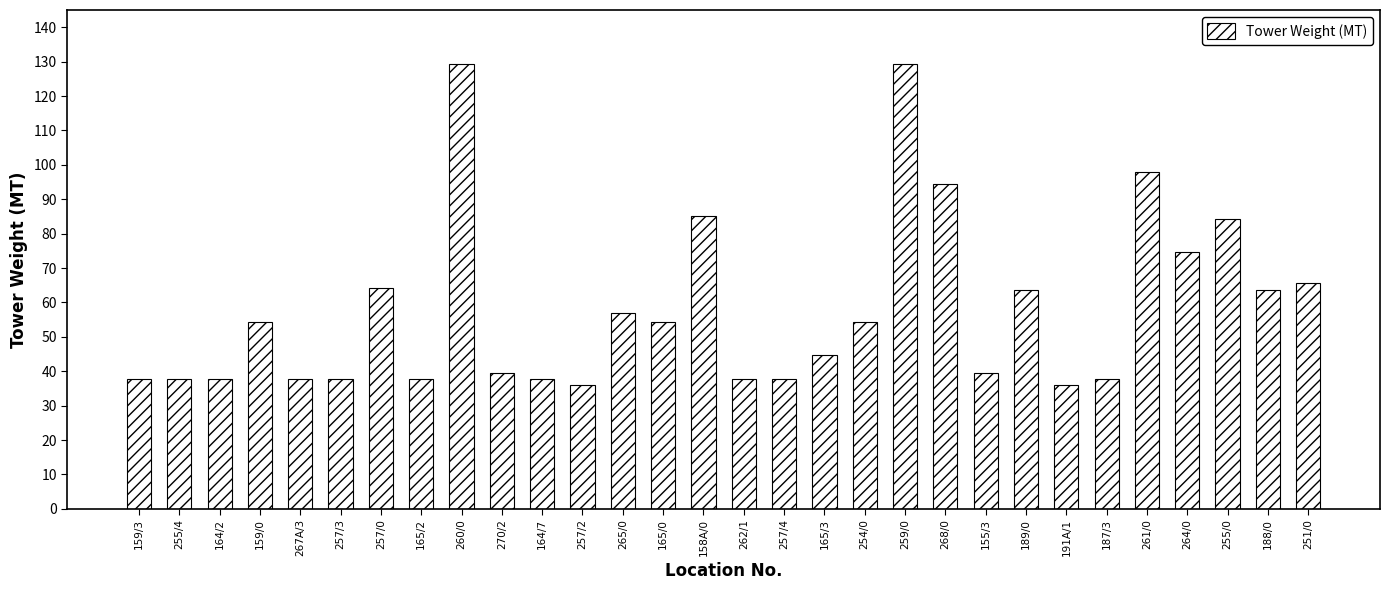

Approximately how many times larger is the value at 257/0 compared to 267A/3?

1.7